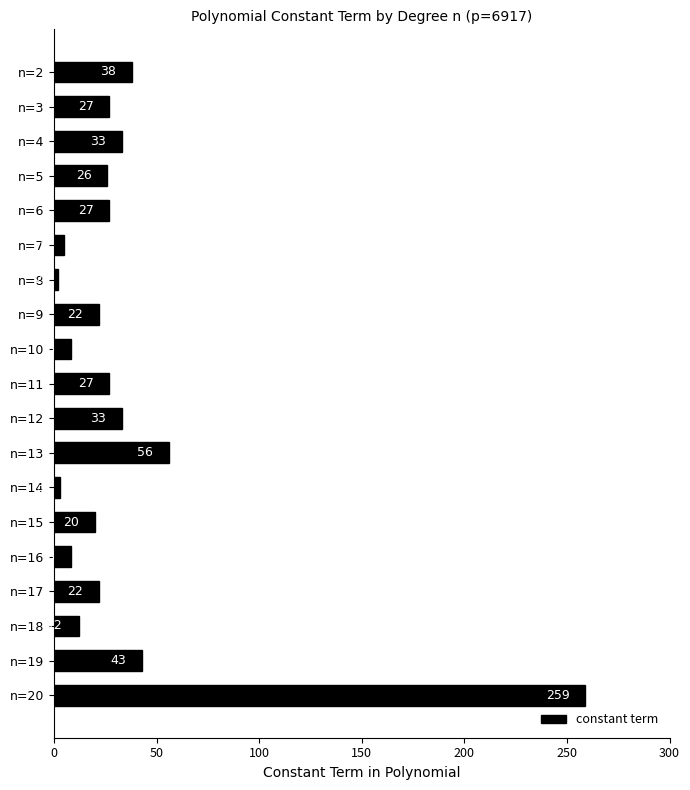

At which label is the value closest to 130?

n=13